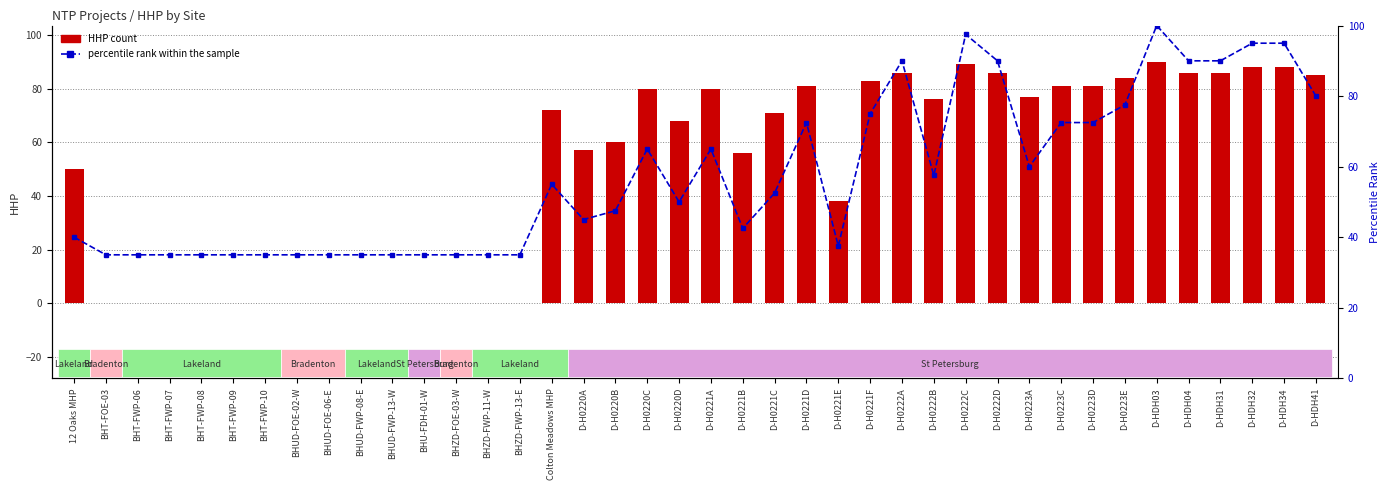

Where is HHP count nearest to the value 45?

12 Oaks MHP